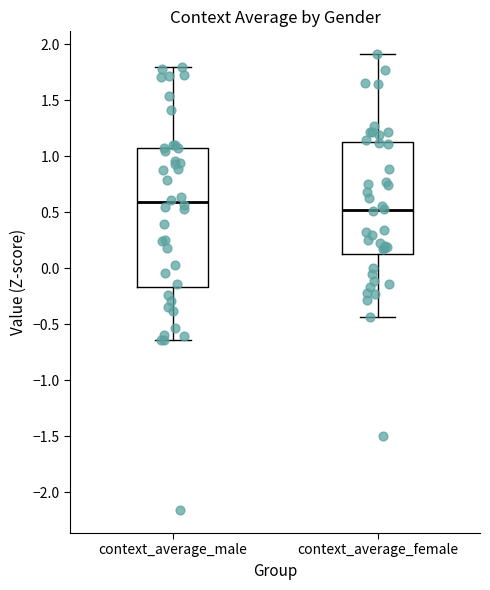

Which box is the tallest, from its lower edge to its upper edge?

context_average_male